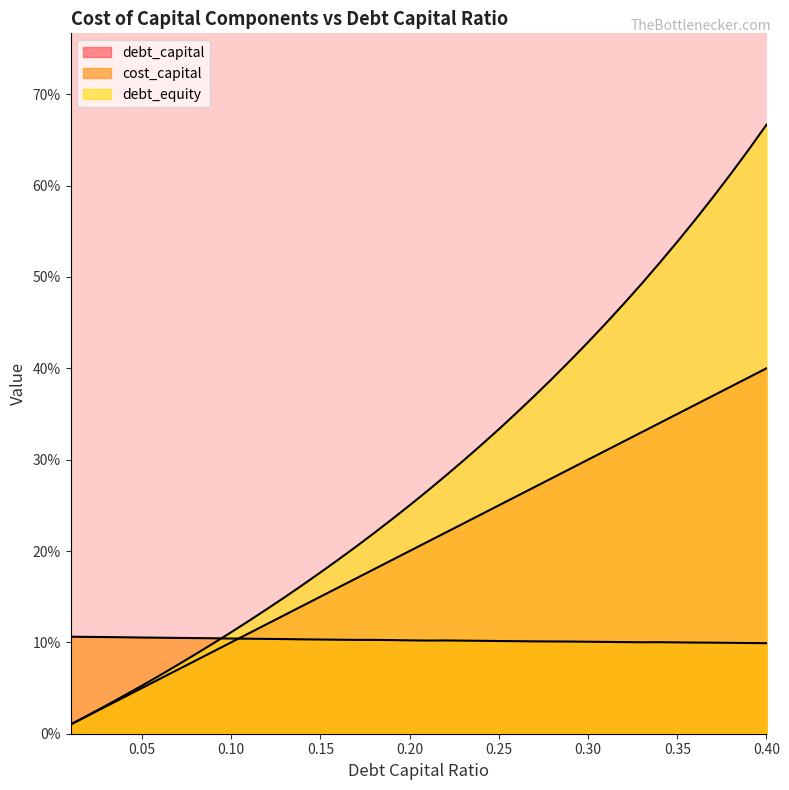

Rank the series by their maximum value, from highest to lowest.

debt_equity, debt_capital, cost_capital